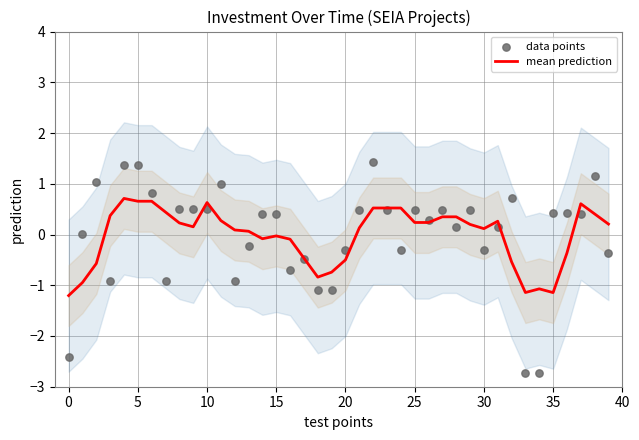

Which series reaches the maximum Y coordinate?

data points